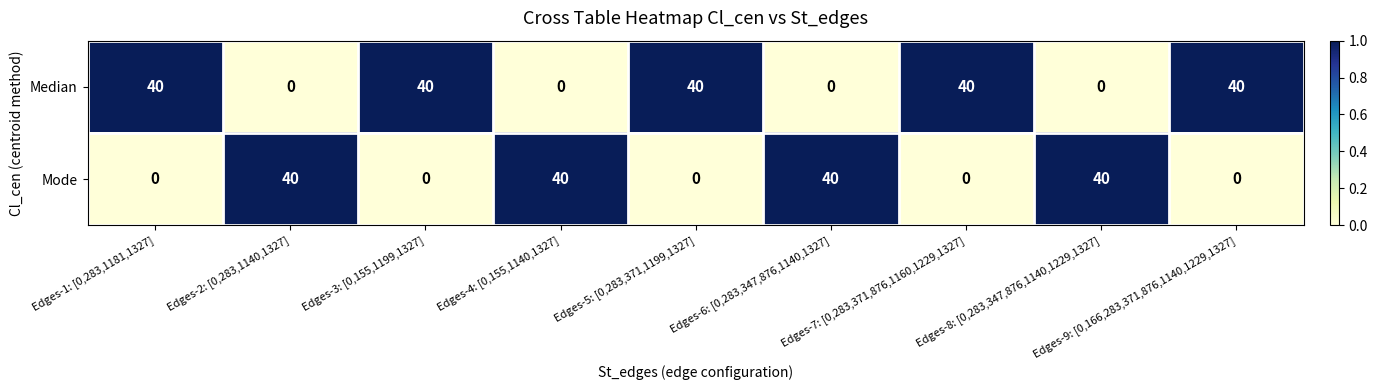

Rank the series at Edges-3: [0,155,1199,1327] from highest to lowest value.

Median, Mode